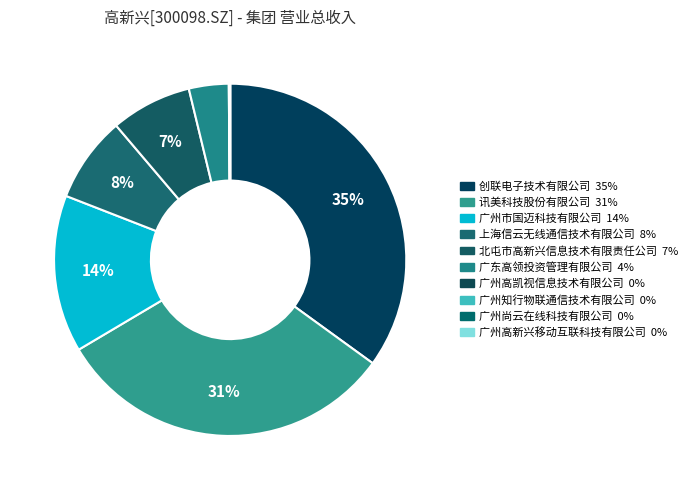

Is the sum of 广州高新兴移动互联科技有限公司 and 北屯市高新兴信息技术有限责任公司 greater than half?

No